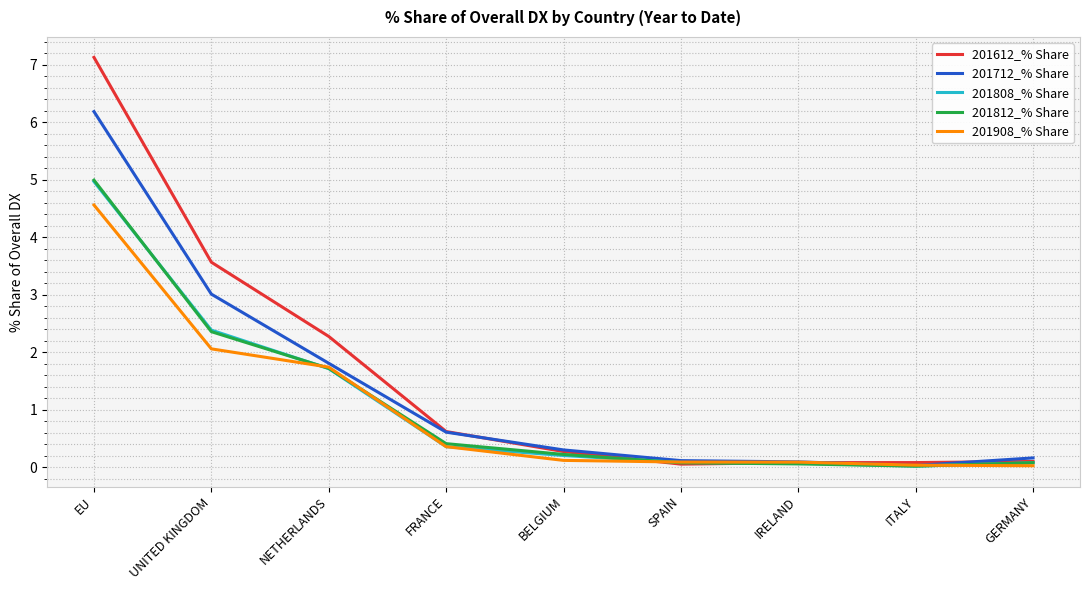

Read the 201808_% Share value at UNITED KINGDOM.

2.4